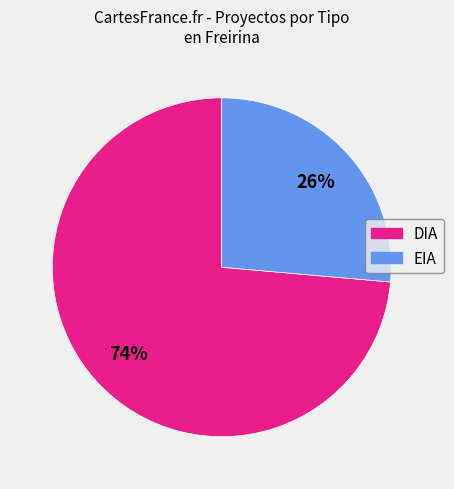

Is it true that EIA is 18% of the pie?

False